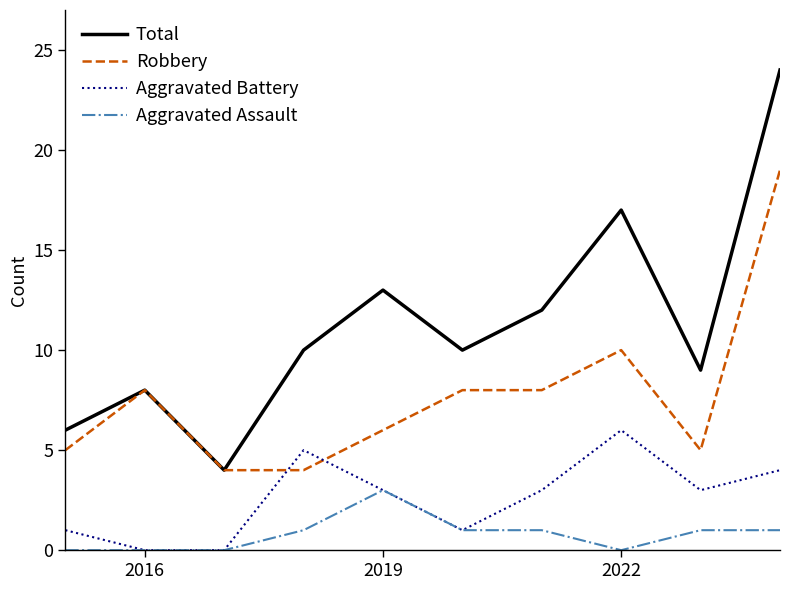

Which series has the largest total across all categories?

Total